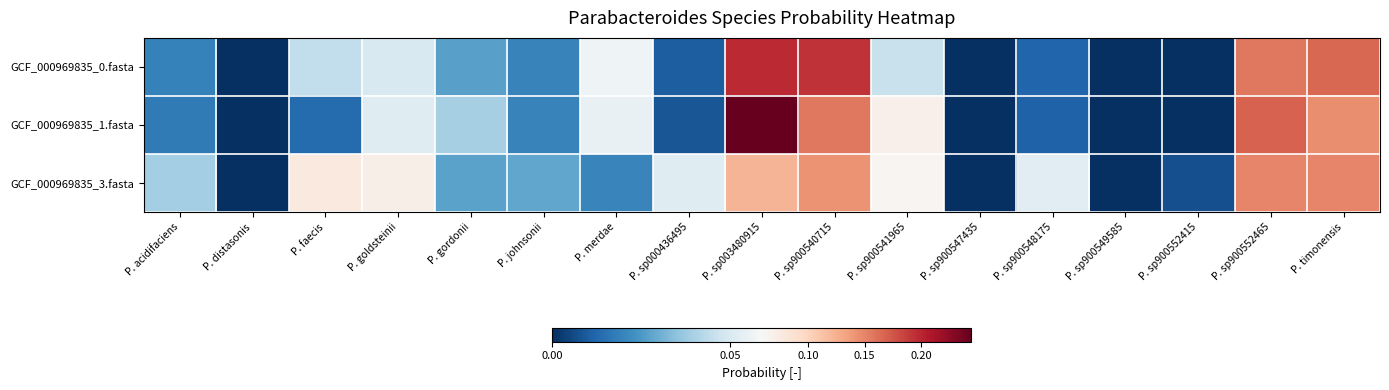

Reading left to right, transcribe all the data shown in this chart.

GCF_000969835_0.fasta: P. acidifaciens=0.0	P. distasonis=0.0	P. faecis=0.0	P. goldsteinii=0.0	P. gordonii=0.0	P. johnsonii=0.0	P. merdae=0.1	P. sp000436495=0.0	P. sp003480915=0.2	P. sp900540715=0.2	P. sp900541965=0.0	P. sp900547435=0.0	P. sp900548175=0.0	P. sp900549585=0.0	P. sp900552415=0.0	P. sp900552465=0.2	P. timonensis=0.2
GCF_000969835_1.fasta: P. acidifaciens=0.0	P. distasonis=0.0	P. faecis=0.0	P. goldsteinii=0.1	P. gordonii=0.0	P. johnsonii=0.0	P. merdae=0.1	P. sp000436495=0.0	P. sp003480915=0.2	P. sp900540715=0.2	P. sp900541965=0.1	P. sp900547435=0.0	P. sp900548175=0.0	P. sp900549585=0.0	P. sp900552415=0.0	P. sp900552465=0.2	P. timonensis=0.1
GCF_000969835_3.fasta: P. acidifaciens=0.0	P. distasonis=0.0	P. faecis=0.1	P. goldsteinii=0.1	P. gordonii=0.0	P. johnsonii=0.0	P. merdae=0.0	P. sp000436495=0.1	P. sp003480915=0.1	P. sp900540715=0.1	P. sp900541965=0.1	P. sp900547435=0.0	P. sp900548175=0.1	P. sp900549585=0.0	P. sp900552415=0.0	P. sp900552465=0.1	P. timonensis=0.2